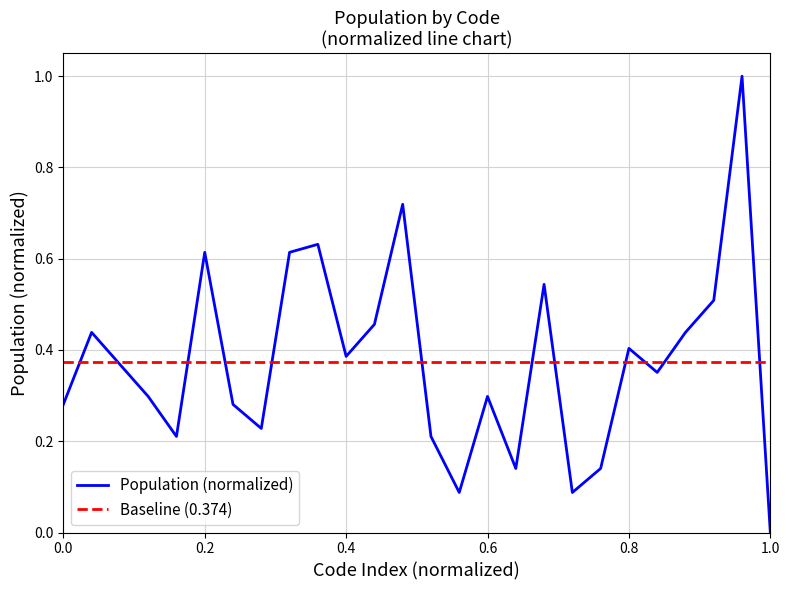

The Population (normalized) series shows 0.1 at 0.4. True or false?

False